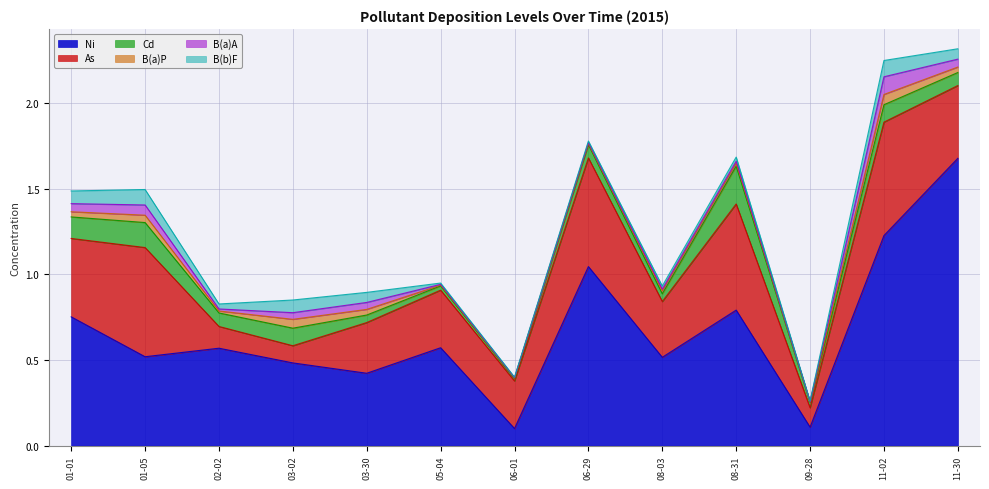

Rank the series by their maximum value, from lowest to highest.

B(a)P, B(b)F, B(a)A, Cd, As, Ni